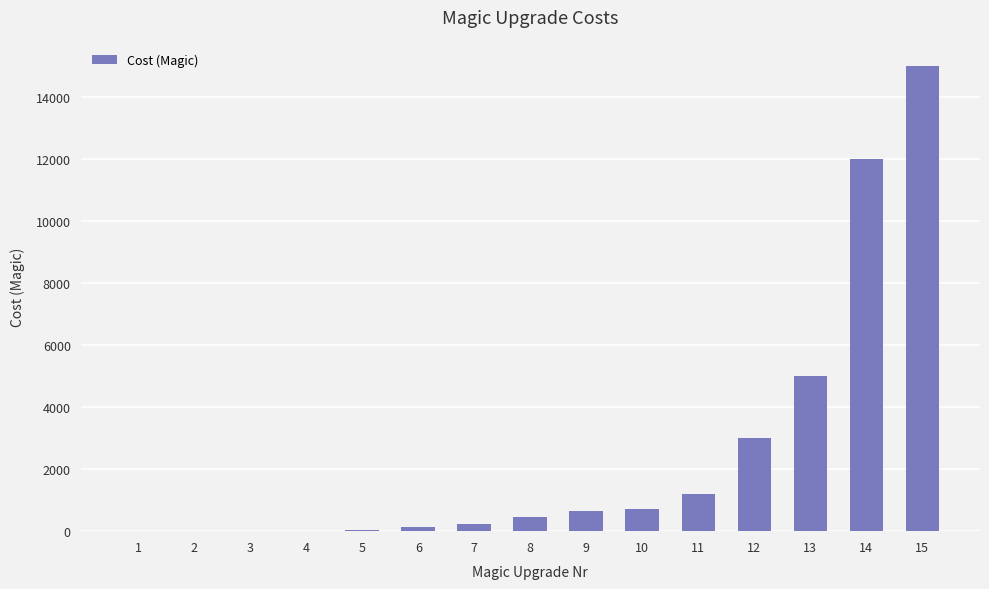

Are the bars grouped side by side (vs. stacked)?

No